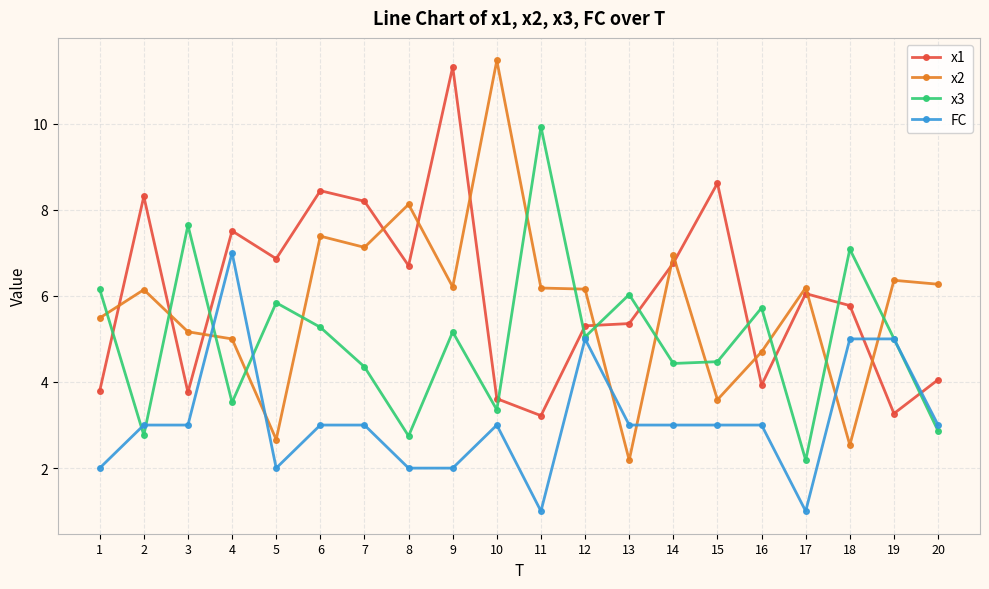

What is the difference between the maximum and minimum values in the x2 series?

9.3